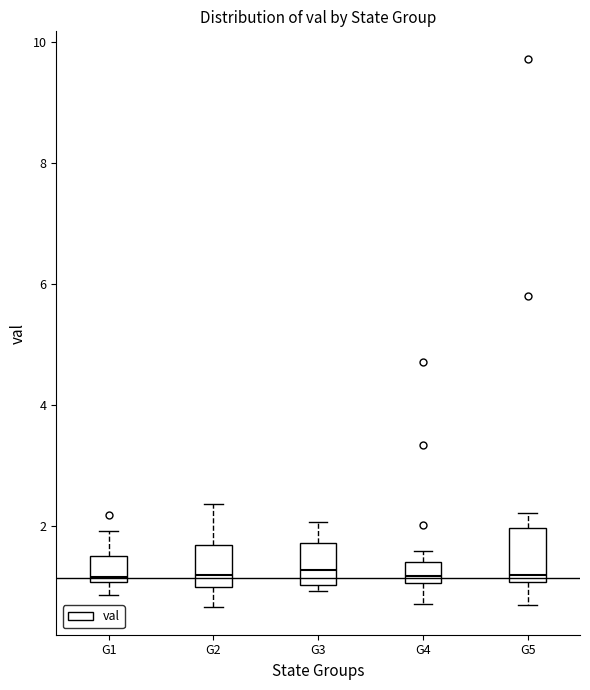

Reading left to right, read every box against the y-axis: the position of its median line, the range the box covers, and the ends of its whiskers. The values are not printed on the chart, so give them approximately, as read against the axis.

G1: median 1.2, box 1.0 to 1.6, whiskers 0.8 to 2.0
G2: median 1.2, box 1.0 to 1.6, whiskers 0.6 to 2.4
G3: median 1.2, box 1.0 to 1.8, whiskers 1.0 (just below the box's lower edge) to 2.0
G4: median 1.2, box 1.0 to 1.4, whiskers 0.8 to 1.6
G5: median 1.2, box 1.0 to 2.0, whiskers 0.8 to 2.2